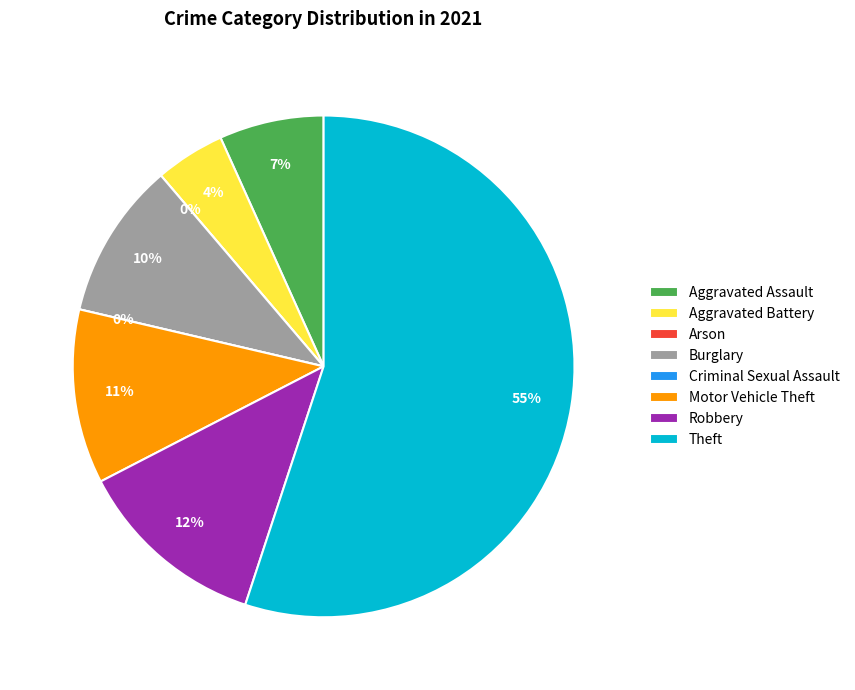

True or false: Theft accounts for 67% of the total.

False